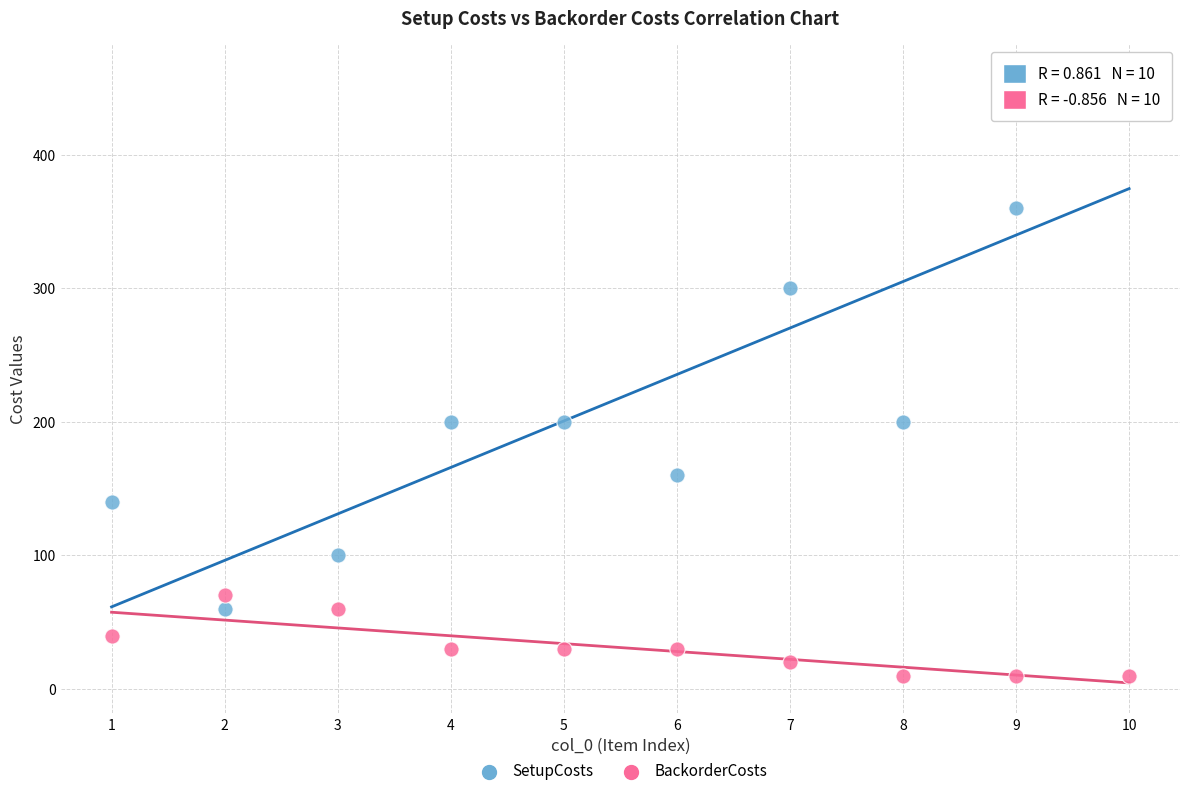

Which series has the widest spread of Y values?

SetupCosts